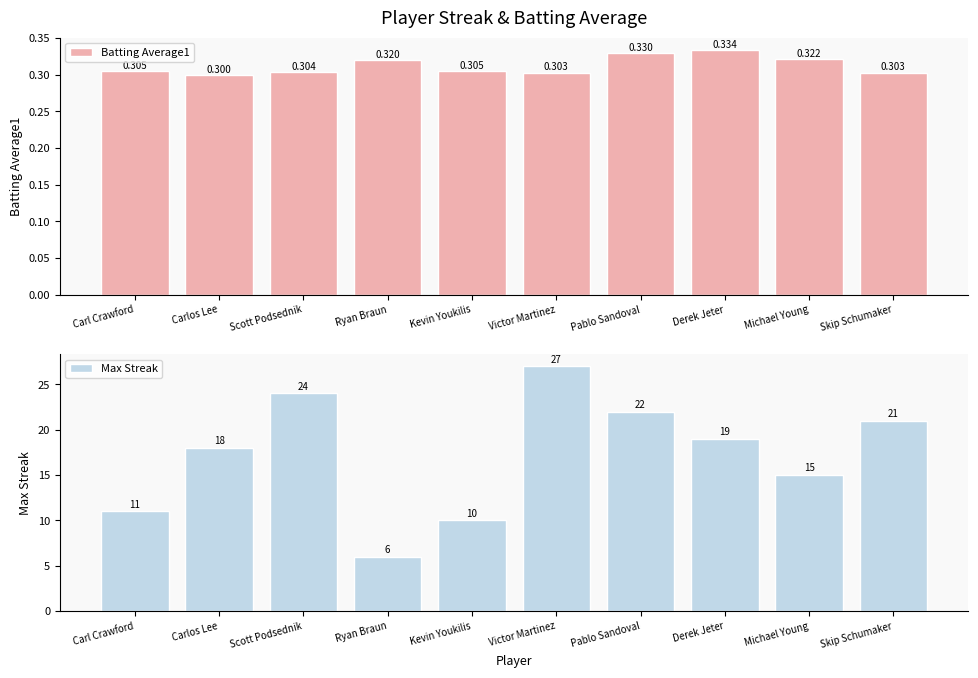

Is it true that Batting Average1 equals 0.1 at Michael Young?

False